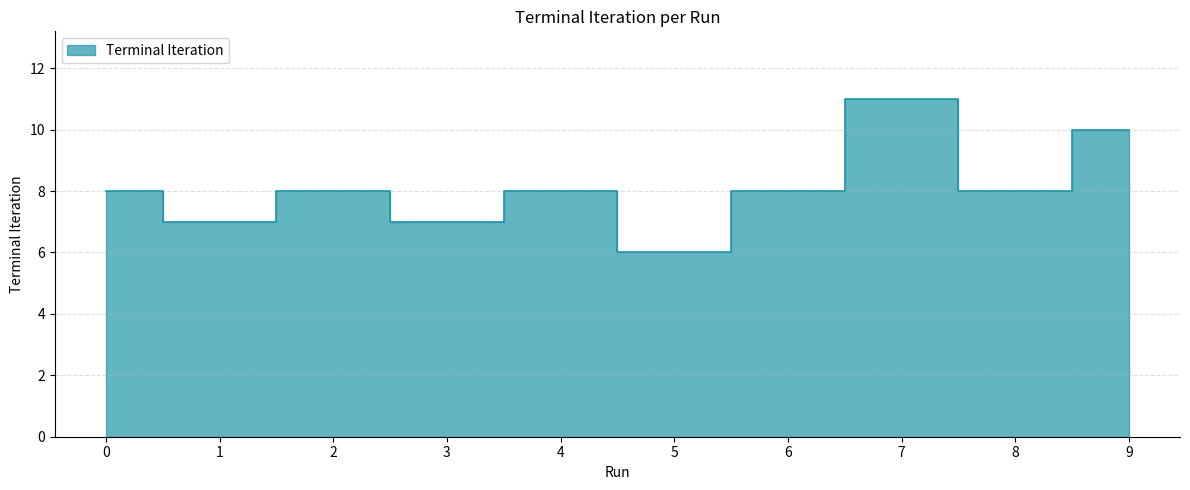

At which category does the data reach its first local valley?

1